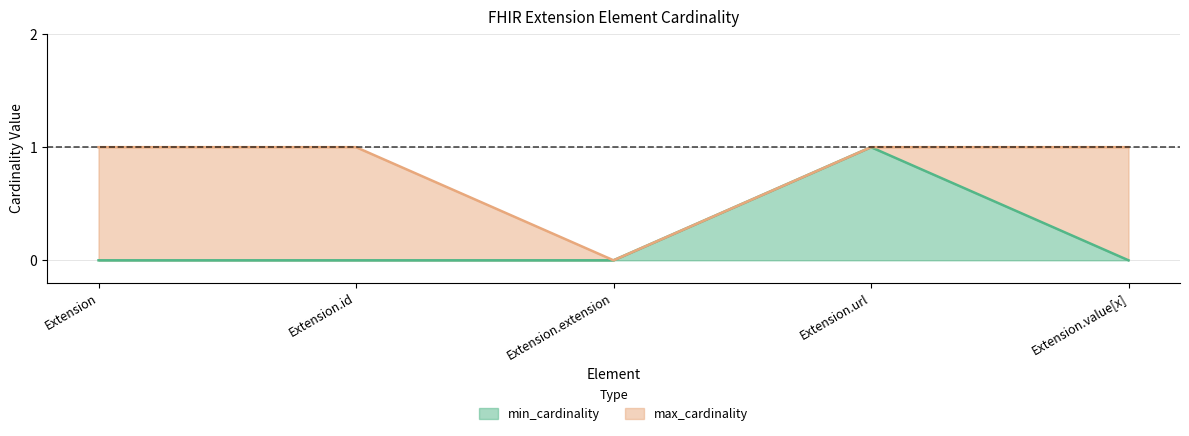

True or false: min_cardinality has more than 2 interior local peaks.

False